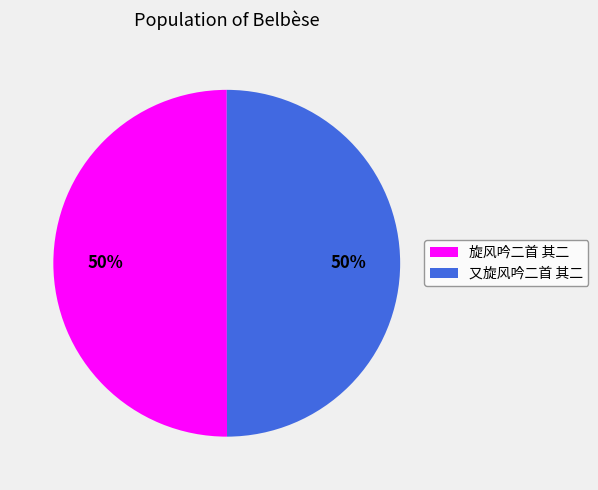

To the nearest percent, what percentage of the pie is 又旋风吟二首 其二?

50%